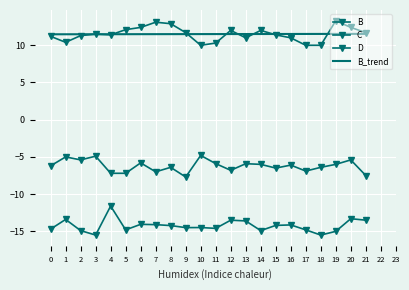

What is the difference between the C values at 17 and 2?

0.1